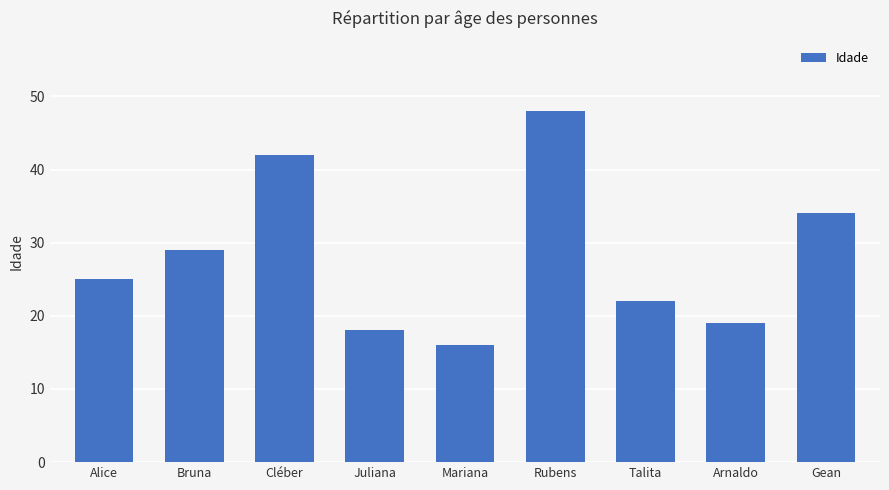

What is the maximum value shown in the chart?

48